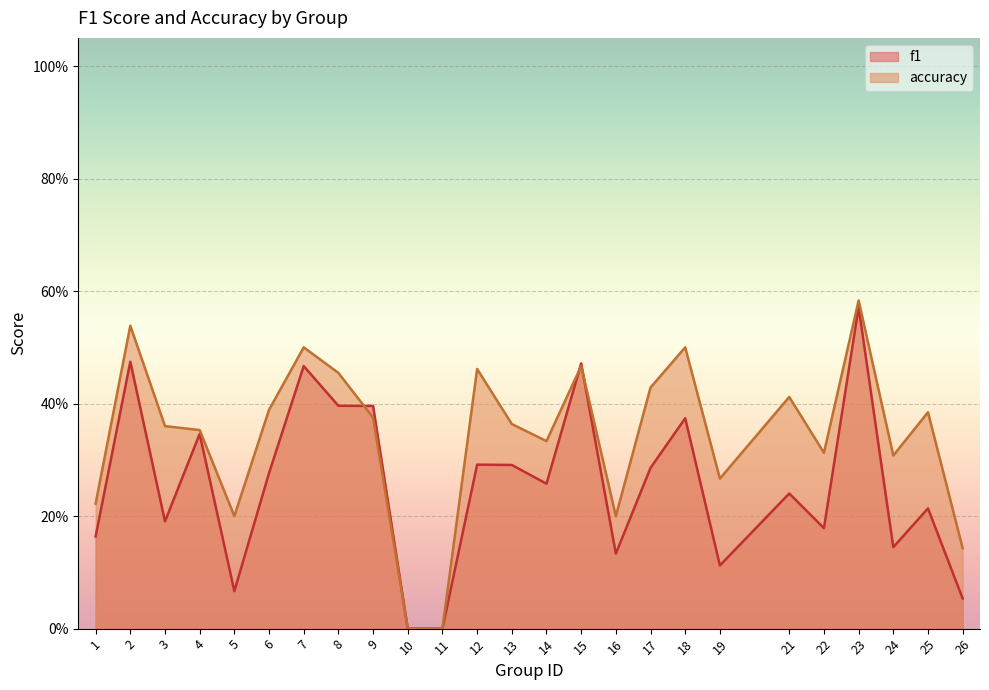

What is the difference between the maximum and minimum values in the accuracy series?

0.6